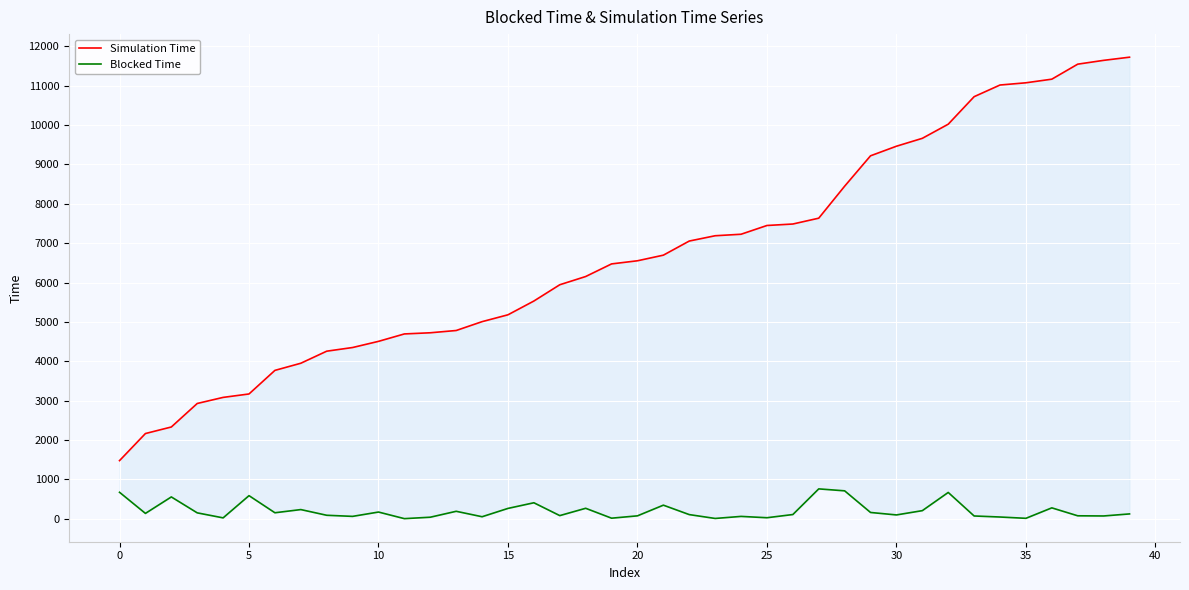

At how many categories does at least one series exceed 2686?

37